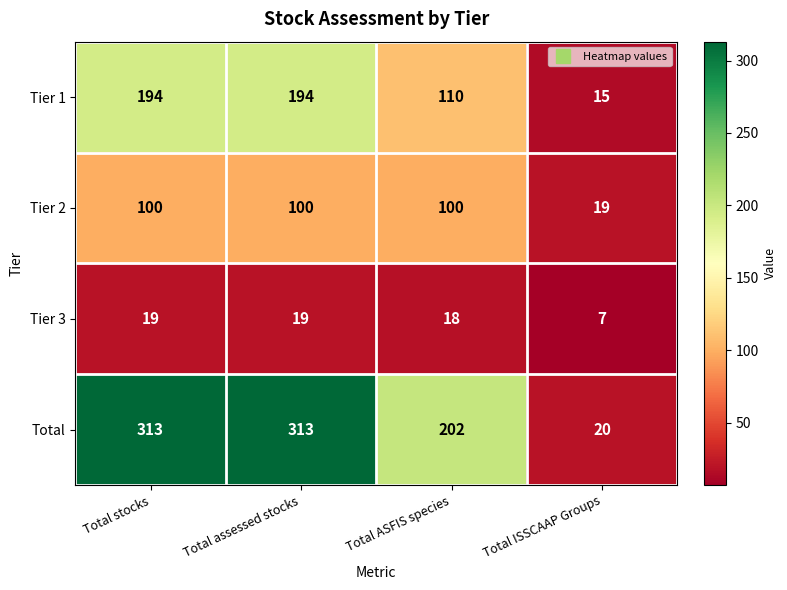

At Total assessed stocks, list the series in order from smallest to largest.

Tier 3, Tier 2, Tier 1, Total